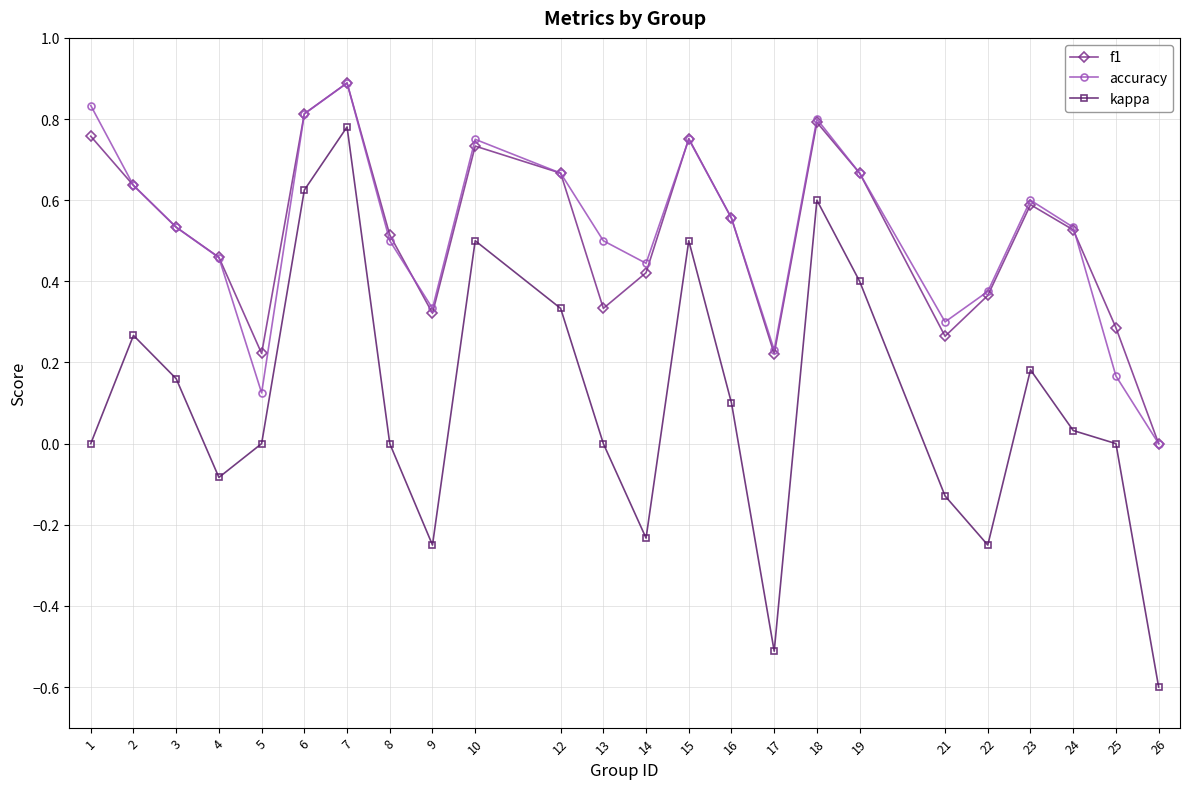

At which category is the sum across all series the highest?

7